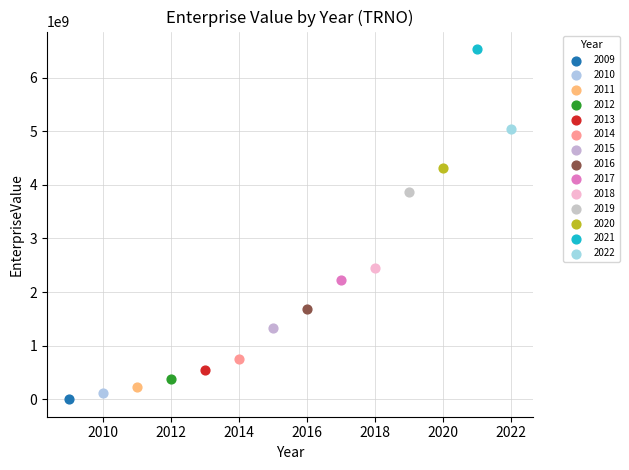

What are all the series names shown in the legend?

2009, 2010, 2011, 2012, 2013, 2014, 2015, 2016, 2017, 2018, 2019, 2020, 2021, 2022